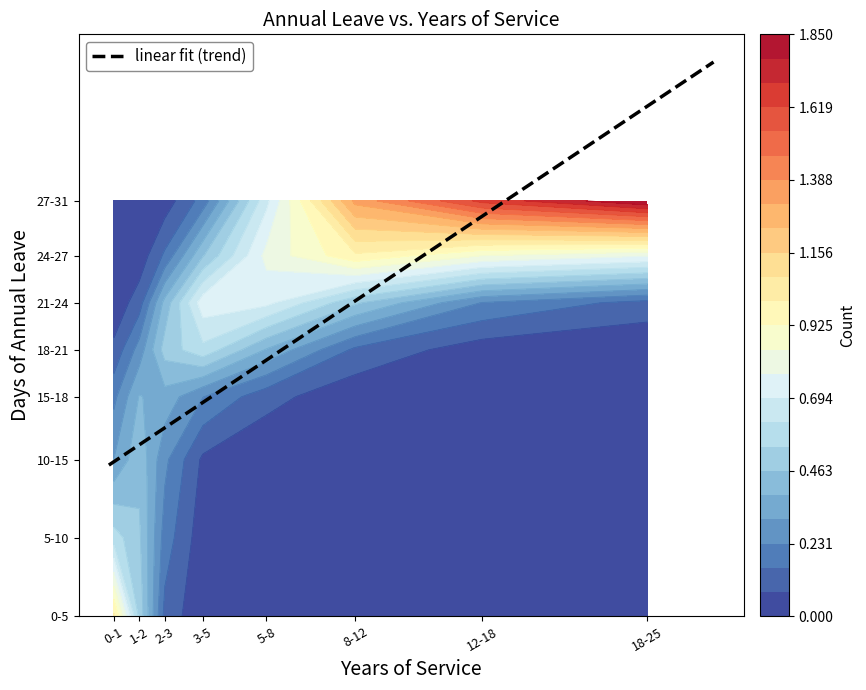

What value does the years_of_service series have at 16?

1.3